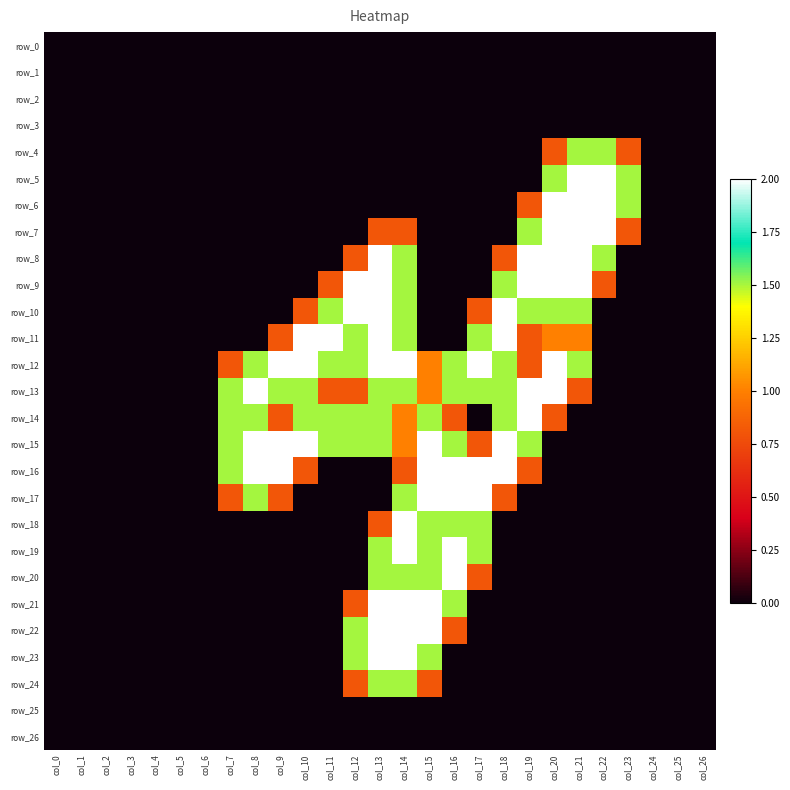

Which label corresponds to the smallest value in the chart?

col_0